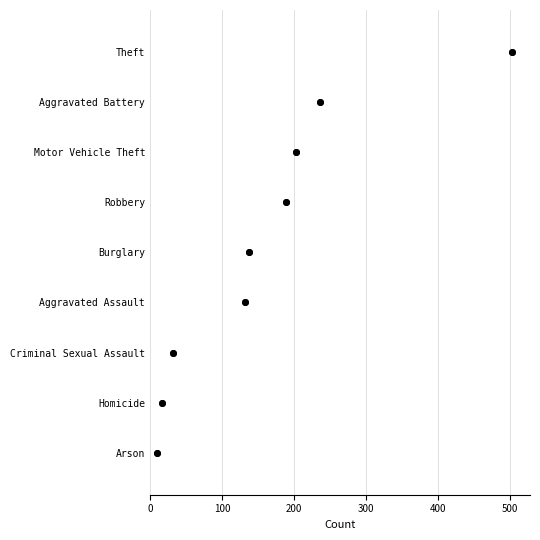

Which has a higher value, Burglary or Robbery?

Robbery